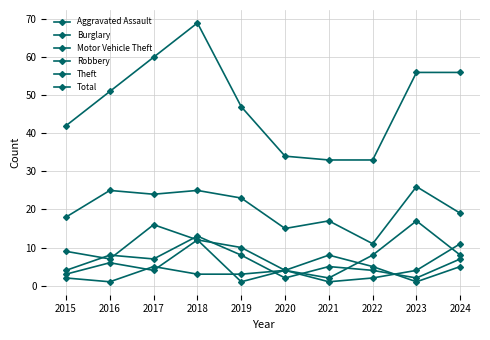

Between which two adjacent categories do Motor Vehicle Theft and Aggravated Assault first intersect?

2018 and 2019